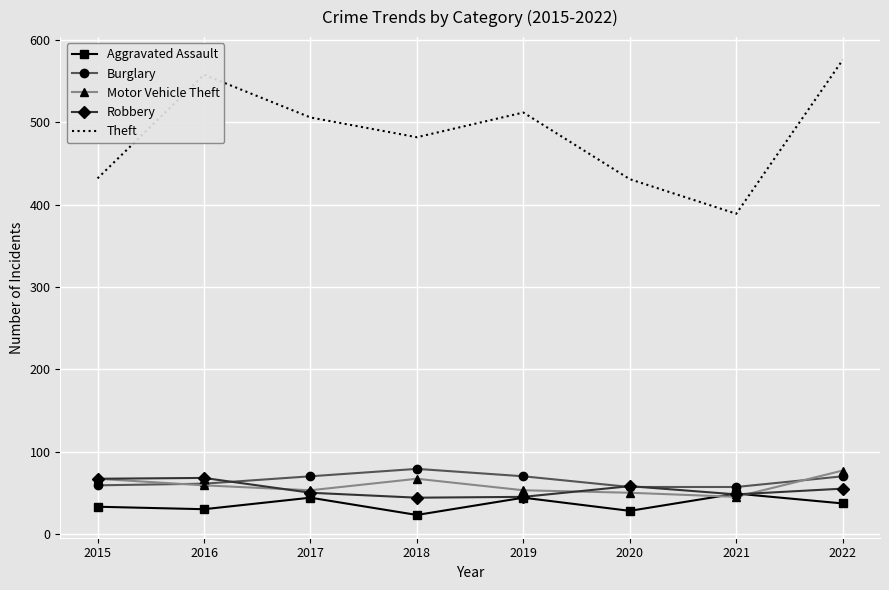

Is the value of Motor Vehicle Theft at 2019 greater than the value of Burglary at 2018?

No